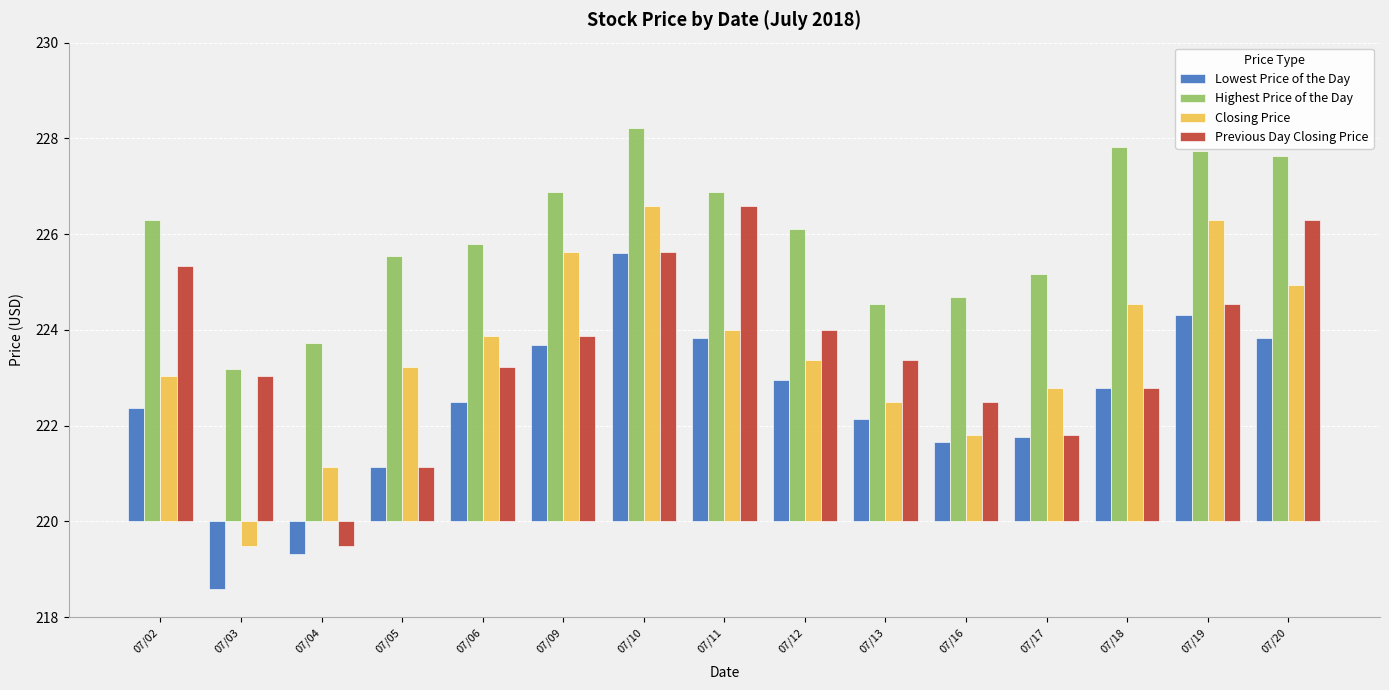

What are all the series names shown in the legend?

Lowest Price of the Day, Highest Price of the Day, Closing Price, Previous Day Closing Price